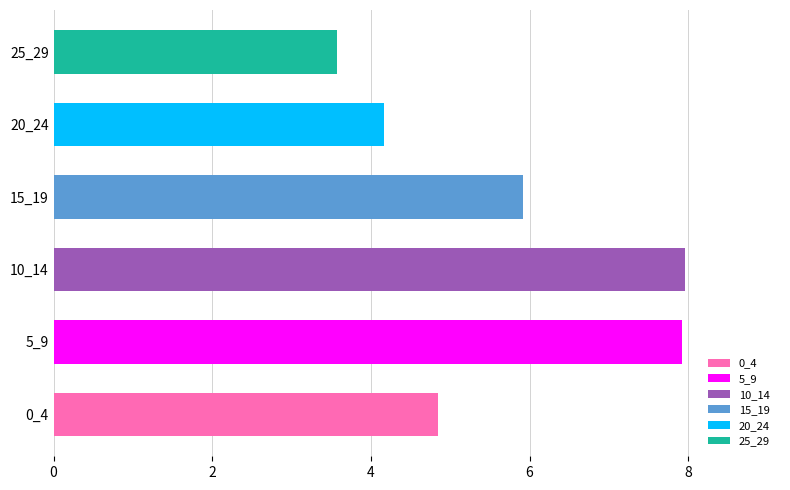

At which label is the value closest to 5?

0_4